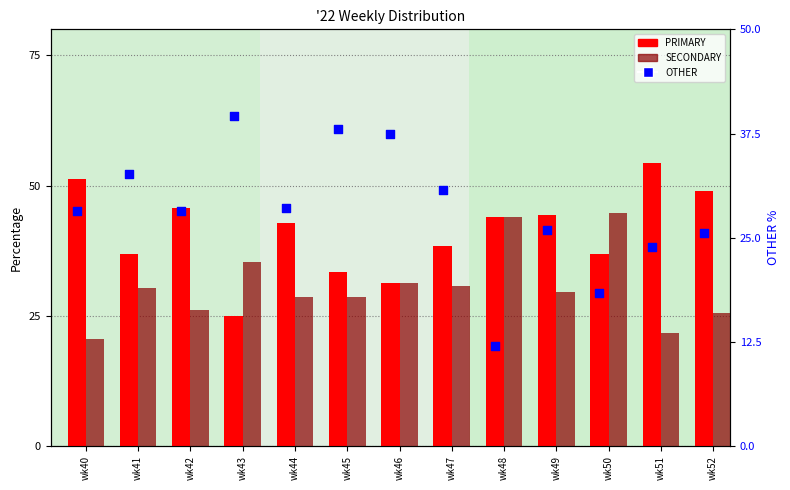

Which series has the widest spread of Y values?

PRIMARY